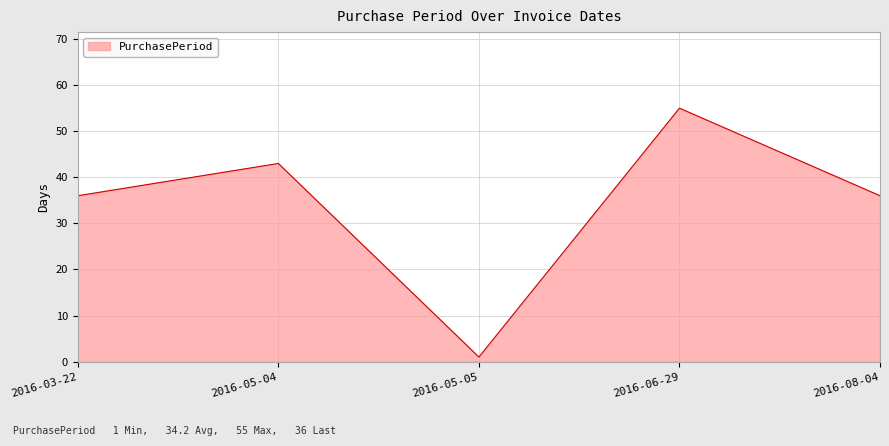

Read the value at 2016-05-04, to the nearest 5.

45